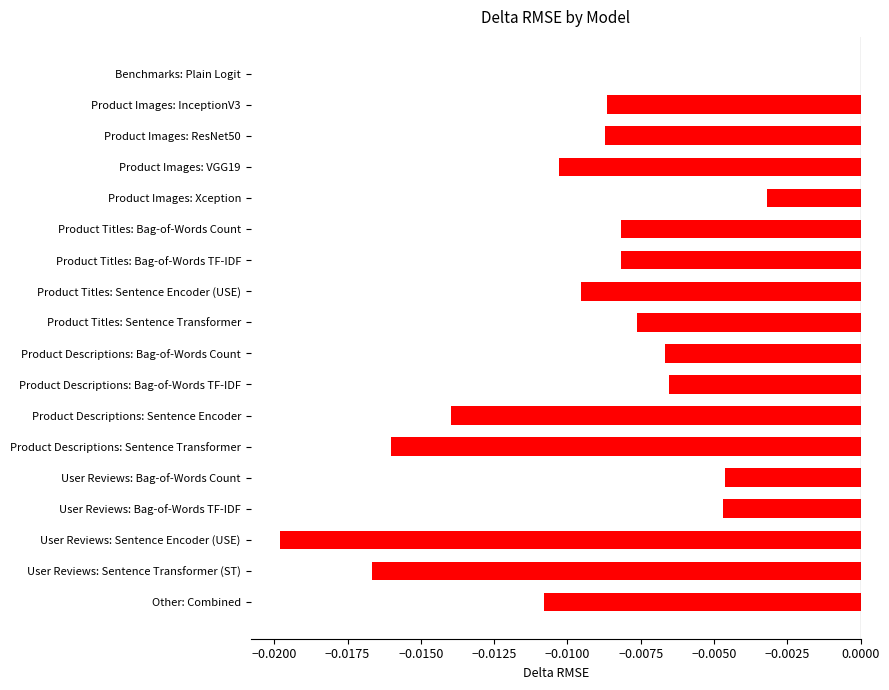

The value at Product Titles: Sentence Encoder (USE) is -0.0. True or false?

True